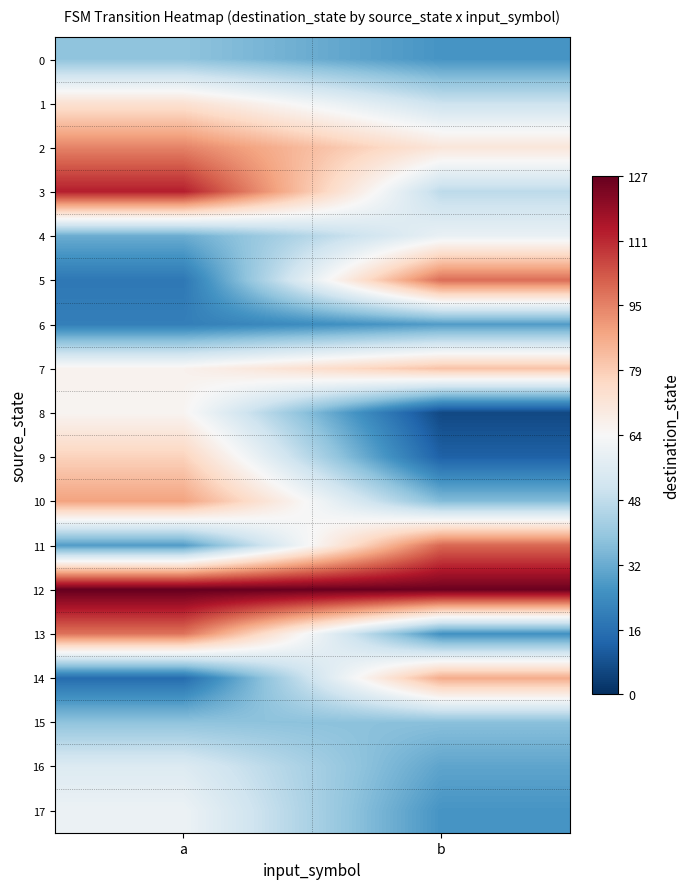

What is the spread (max minus min) of values at a?

112